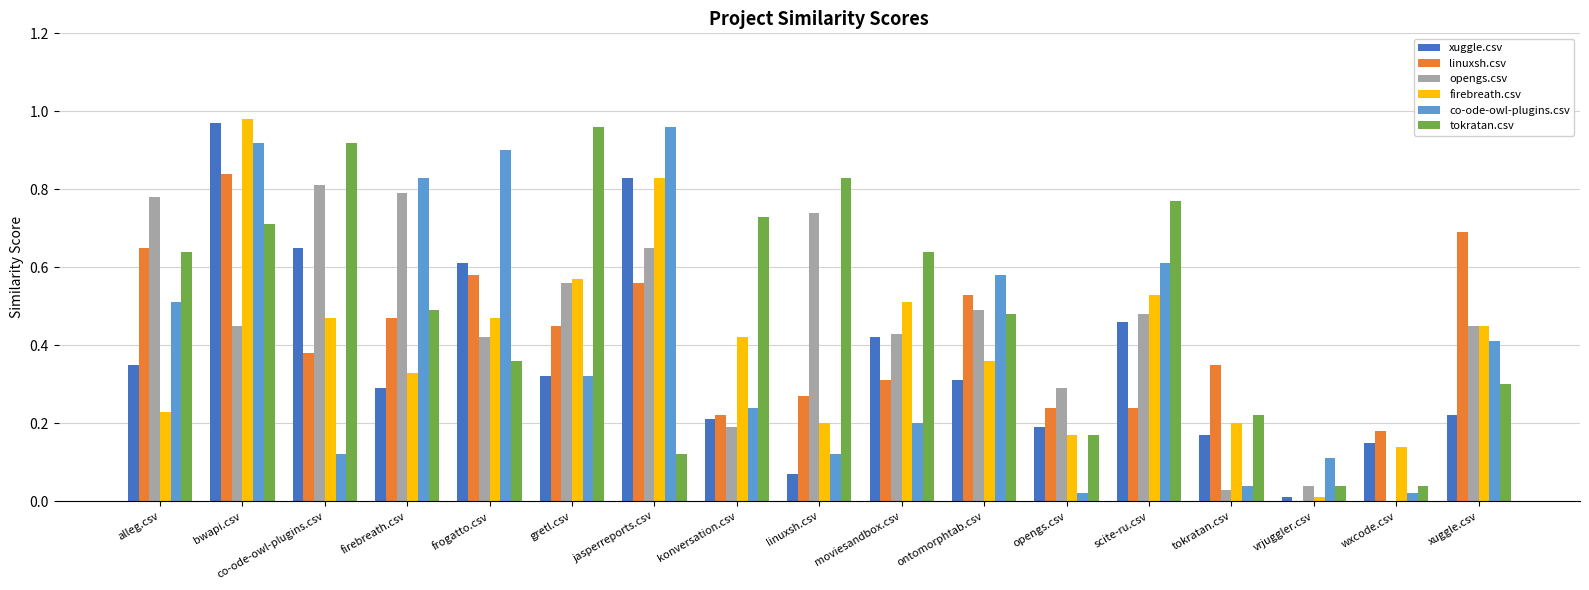

How many categories are shown in the chart?

17